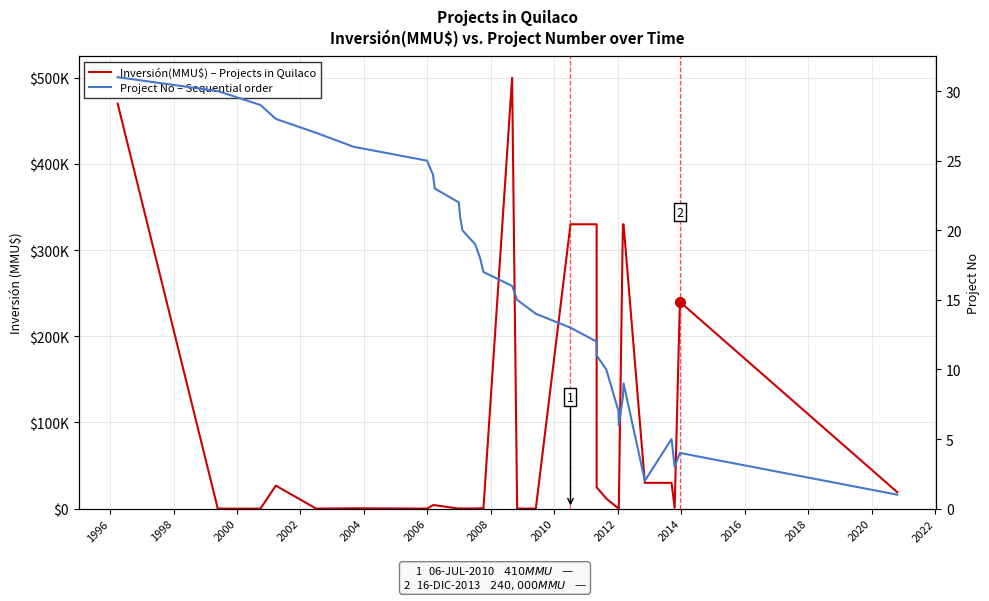

Rank the series by their maximum value, from lowest to highest.

Project No (cumulative order), Inversión(MMU$) – Projects in Quilaco